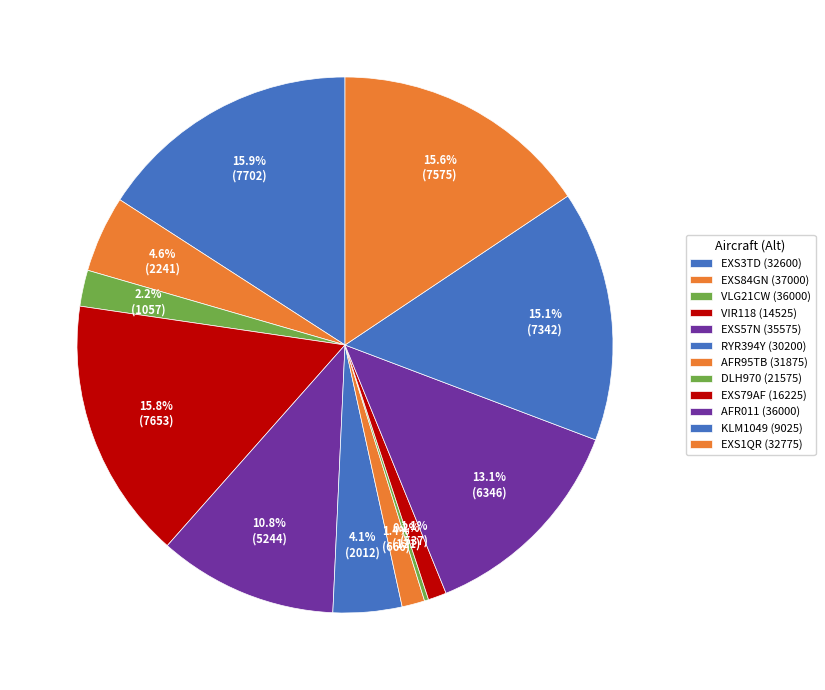

What is the largest slice in the pie chart?

EXS3TD (32600)